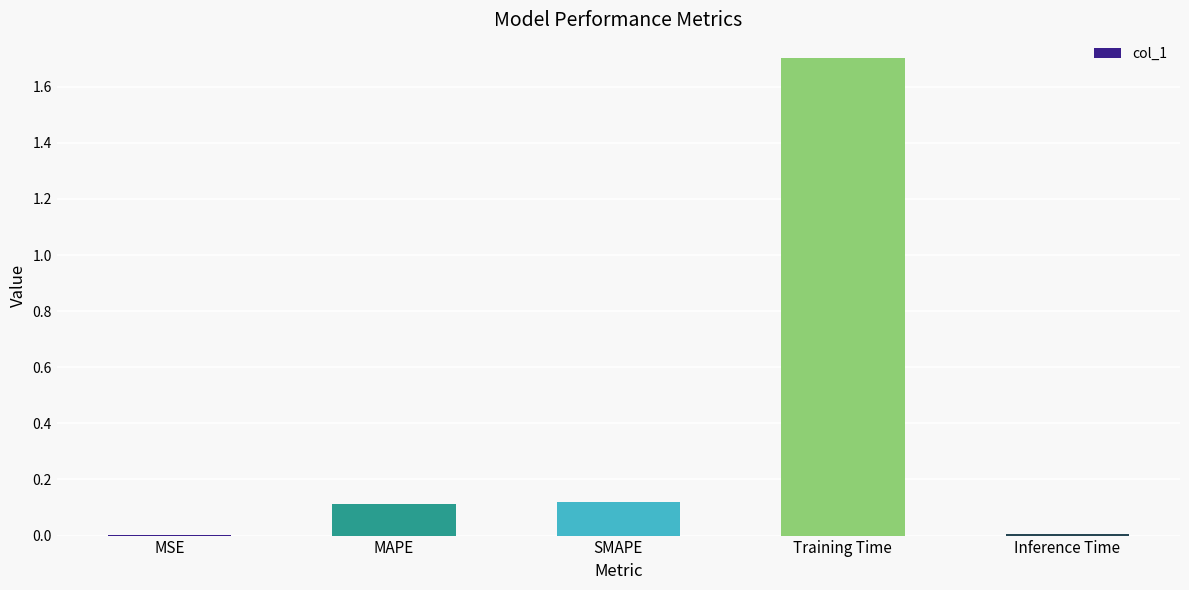

Which category has the highest value across all series?

Training Time